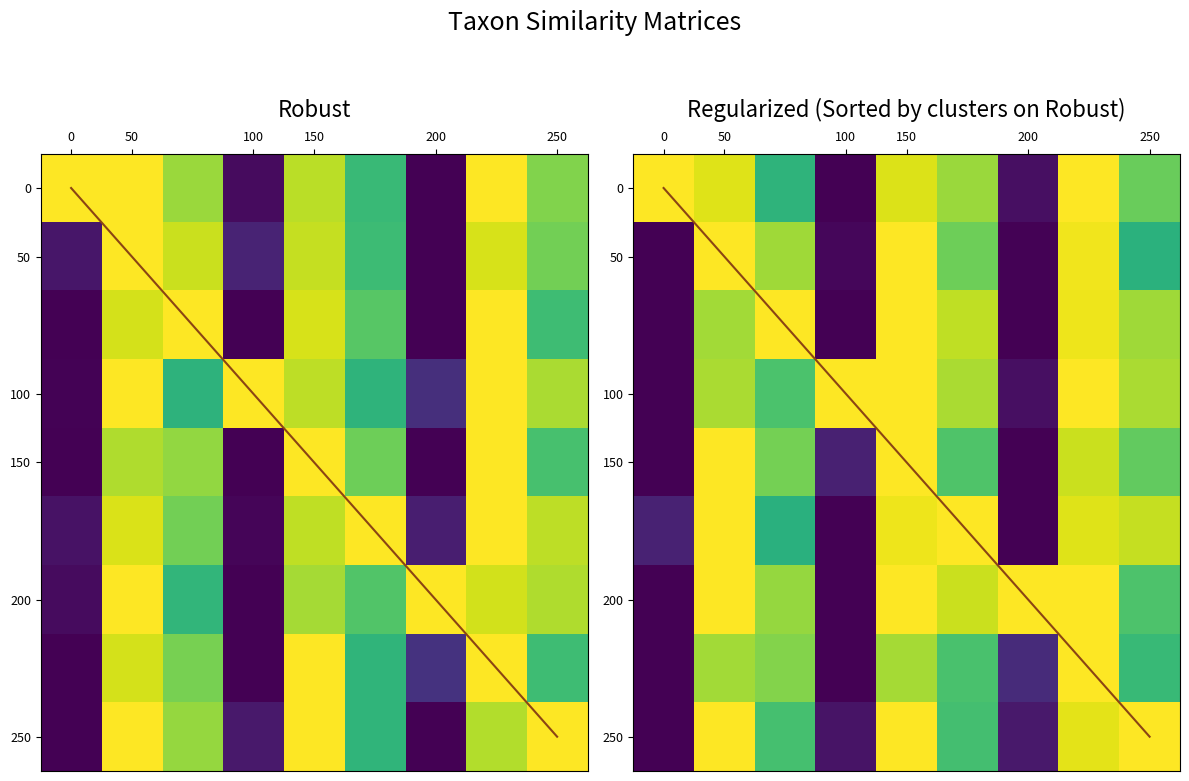

Which has a higher value, 50 or 150?

50